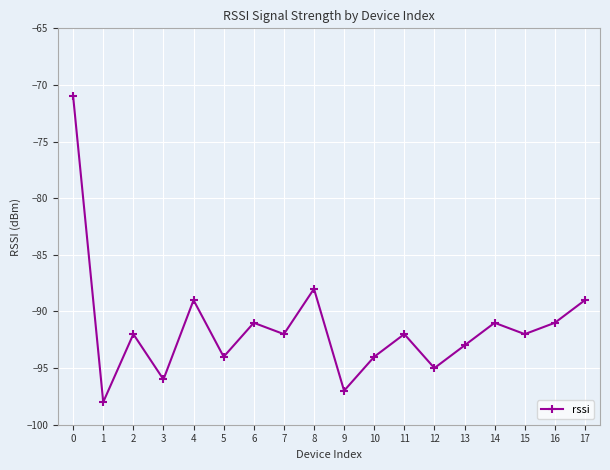

At which label is the value closest to -84?

8